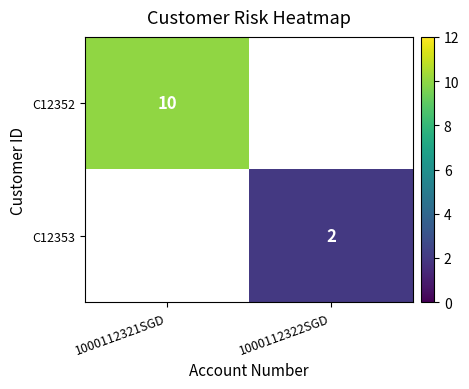

The value of C12352 at 1000112321SGD is 15.6. True or false?

False